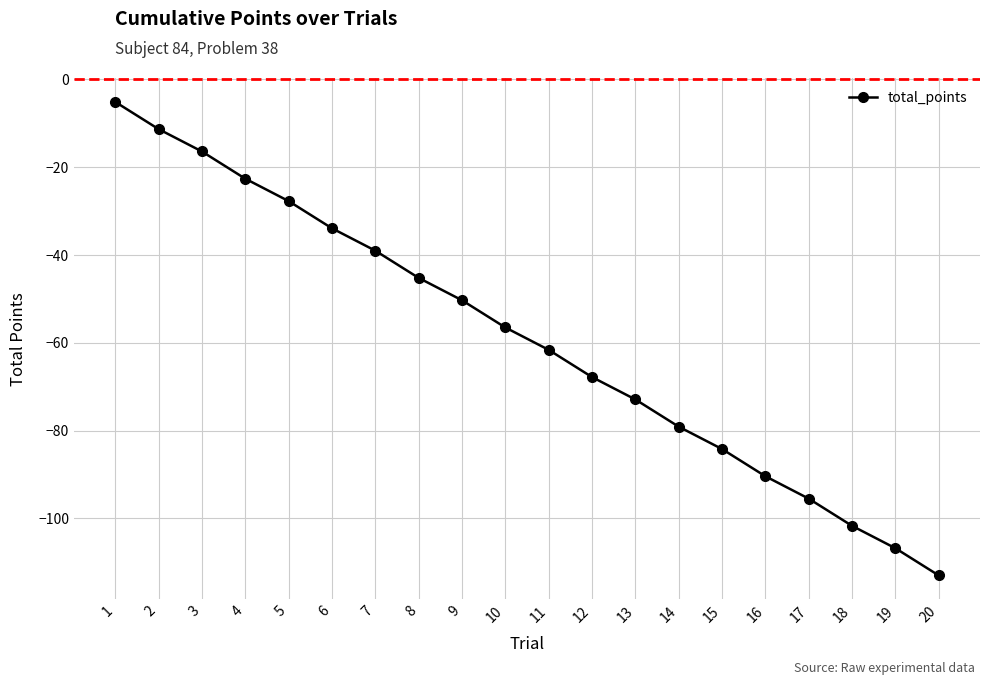

Where does the data first go above -56?

1